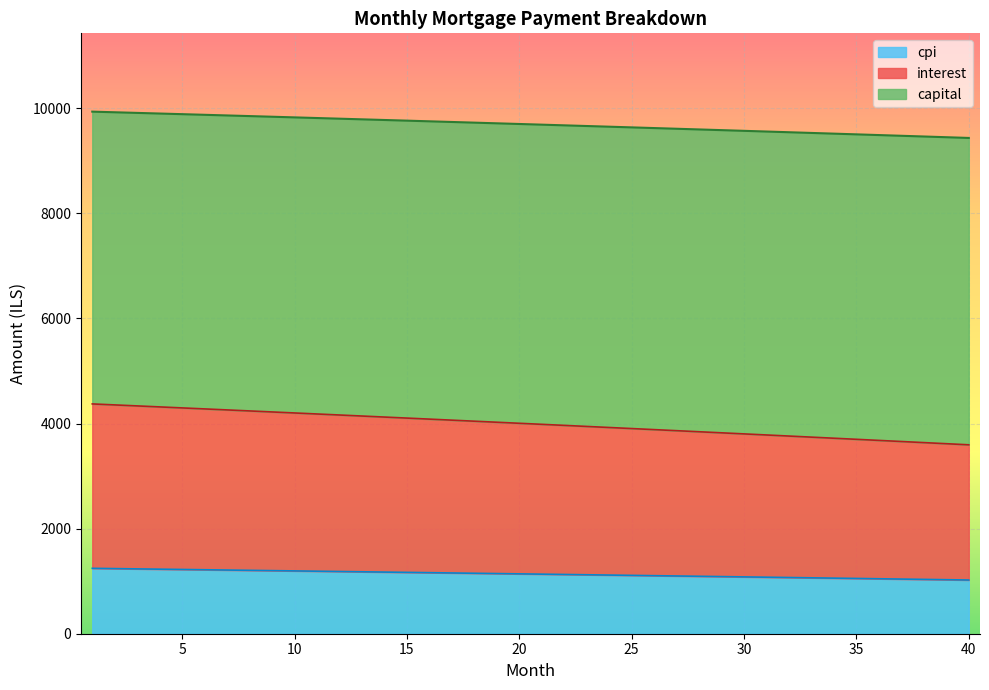

The value of capital at 5 is 2129.1. True or false?

False